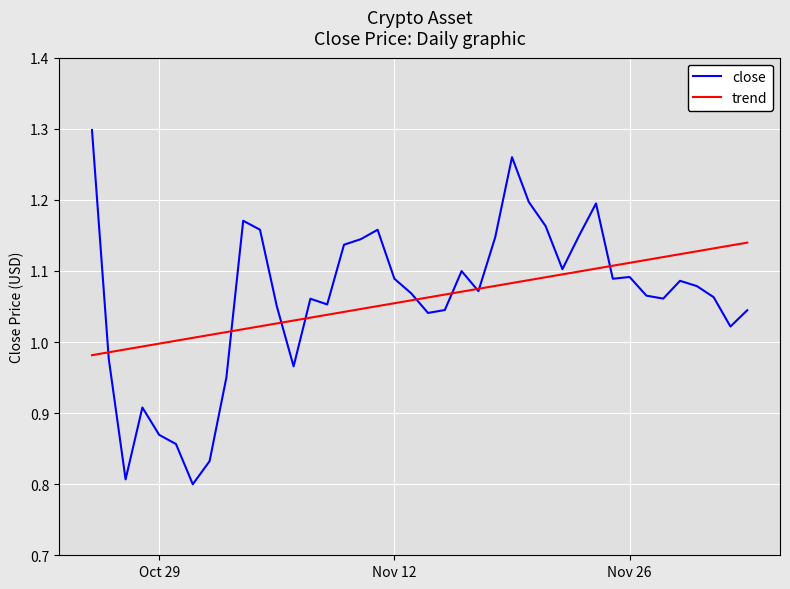

Which series has the widest spread of values?

close